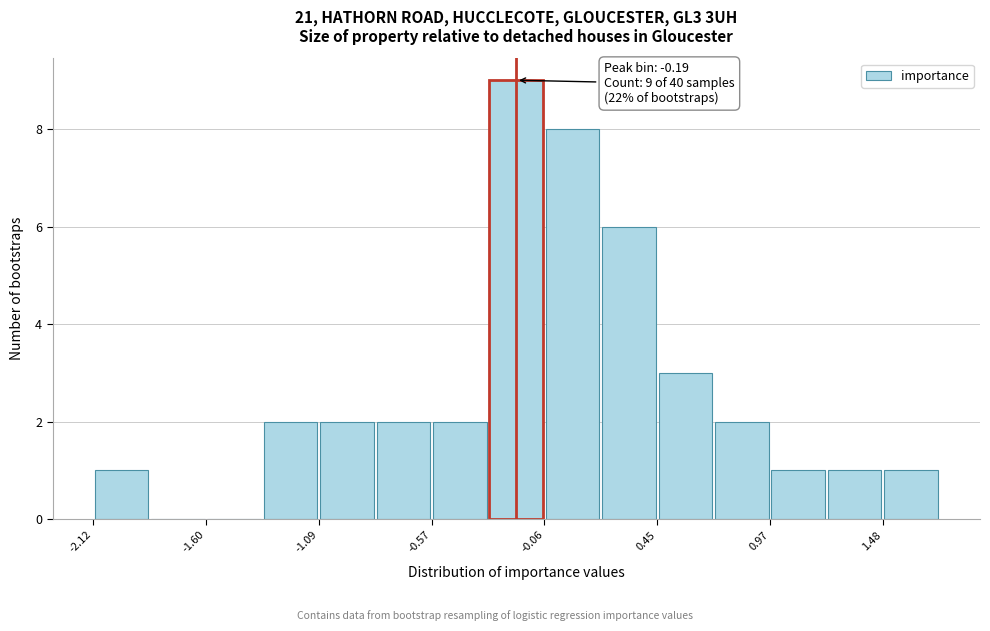

Read against the x-axis, roughly where is the centre of the tallest bar?

-0.2